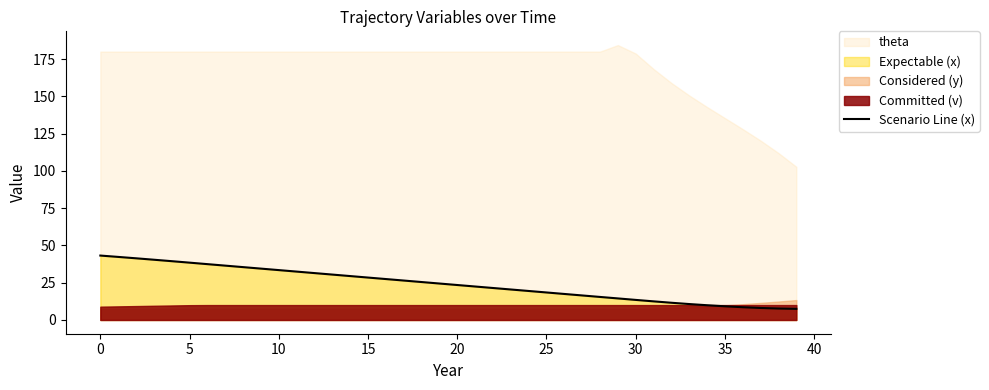

What is the minimum value for Scenario Line (x)?

7.5